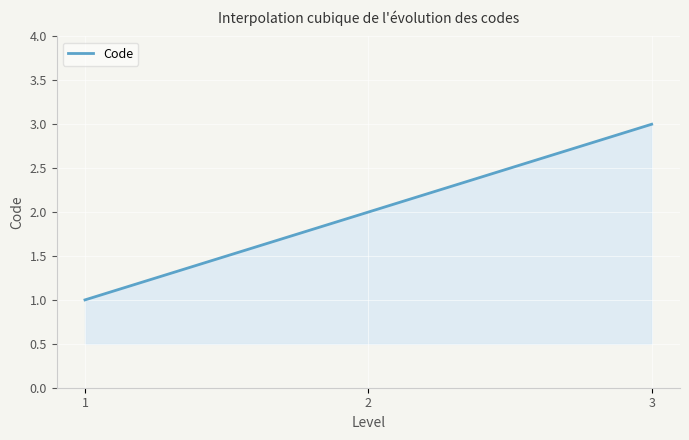

What is the value of the 1st point from the left?

1